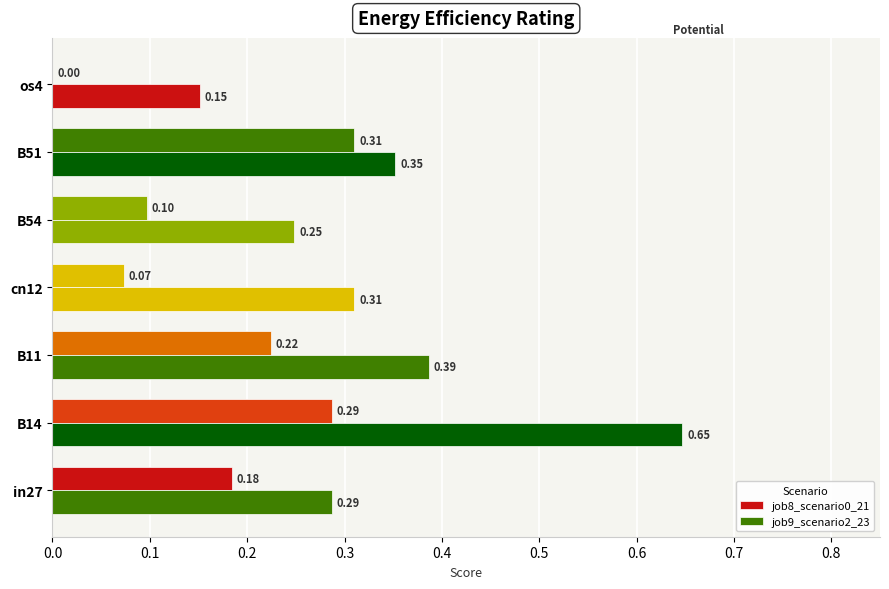

How many data points does each series have?

7